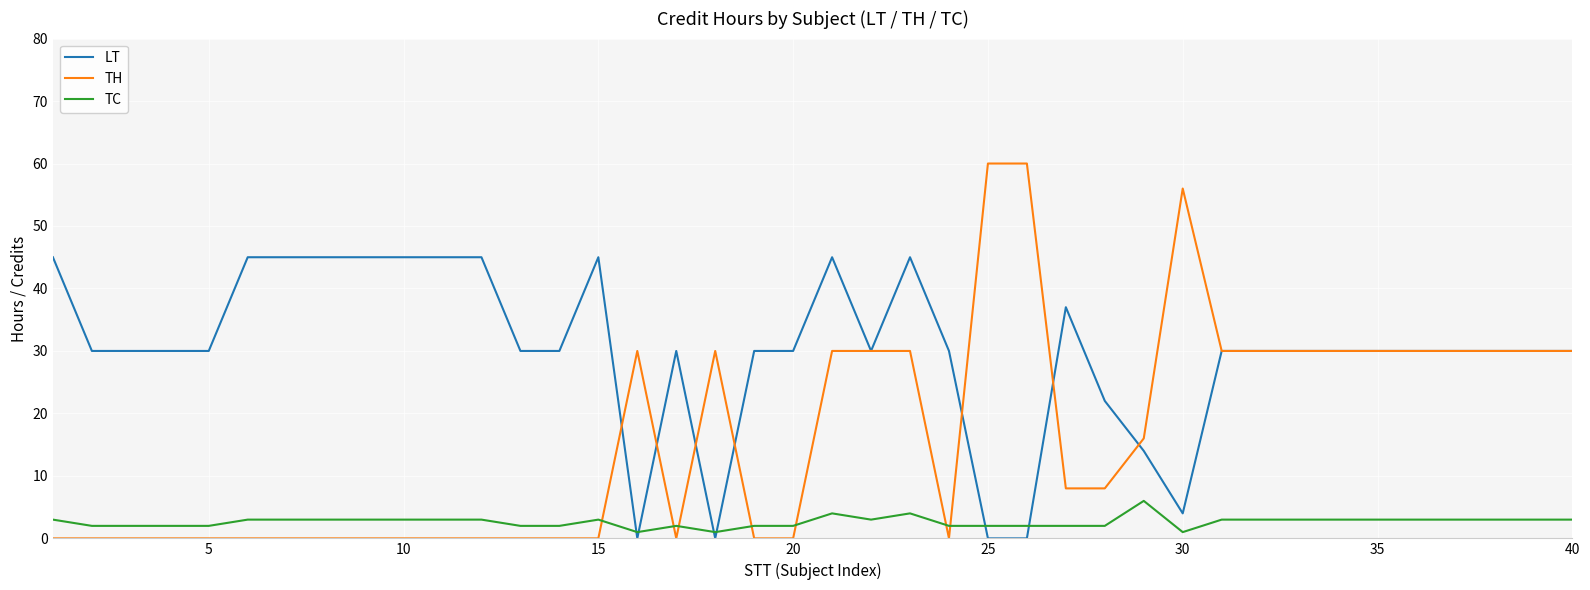

Which series ends up on top after the final intersection of TC and TH?

TH